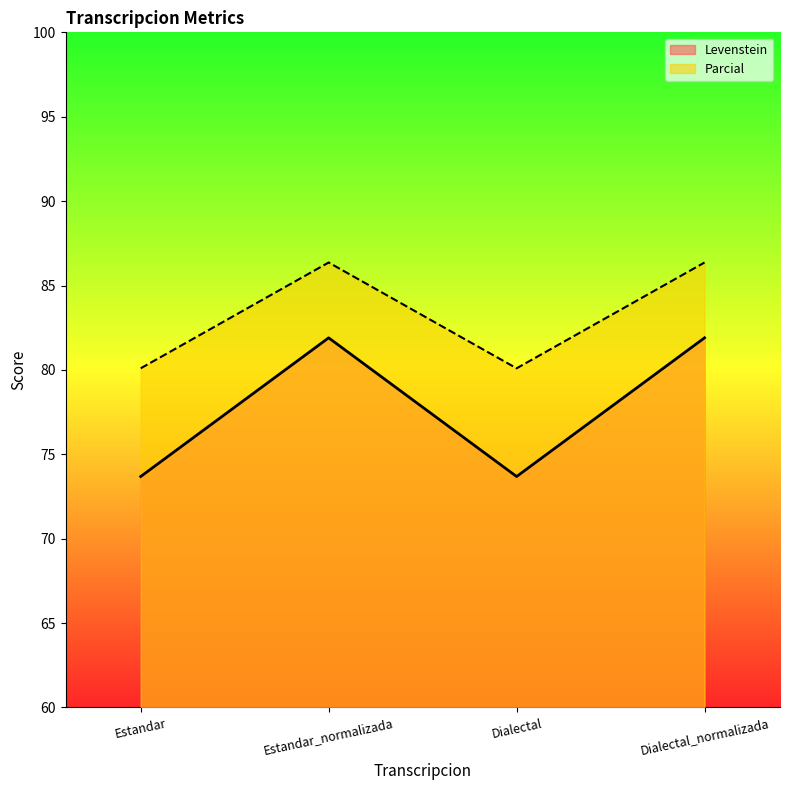

Which category has the highest value across all series?

Estandar_normalizada